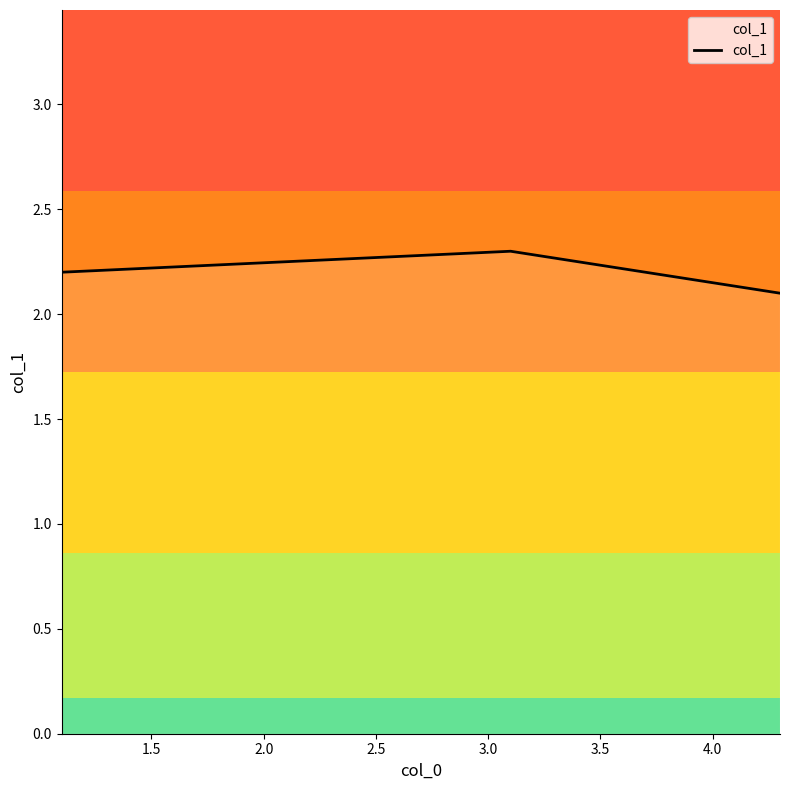

Count the values in the range 2 to 3.

3